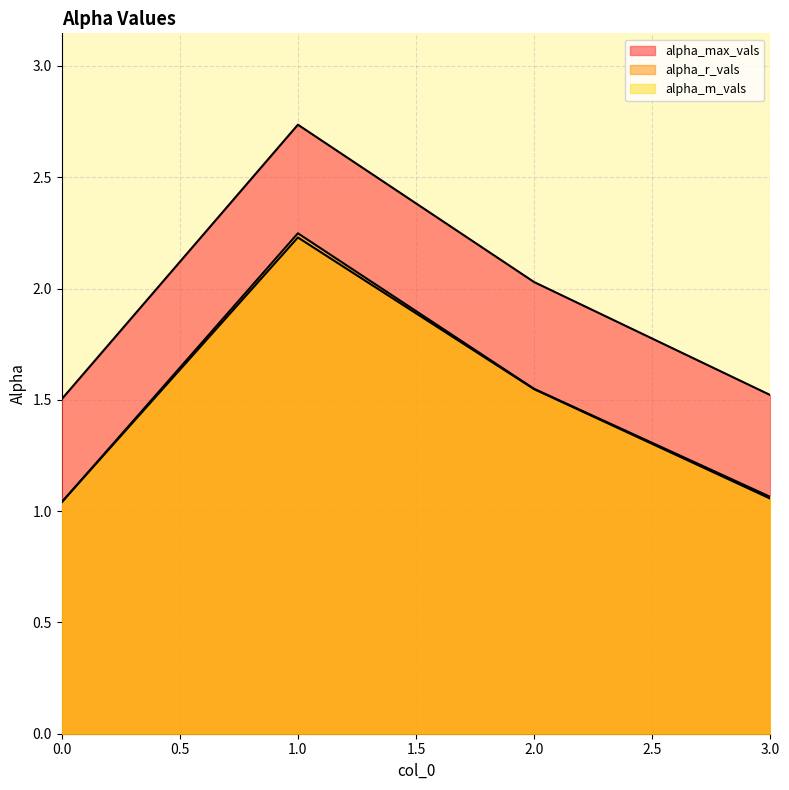

At 0, list the series in order from smallest to largest.

alpha_m_vals, alpha_r_vals, alpha_max_vals